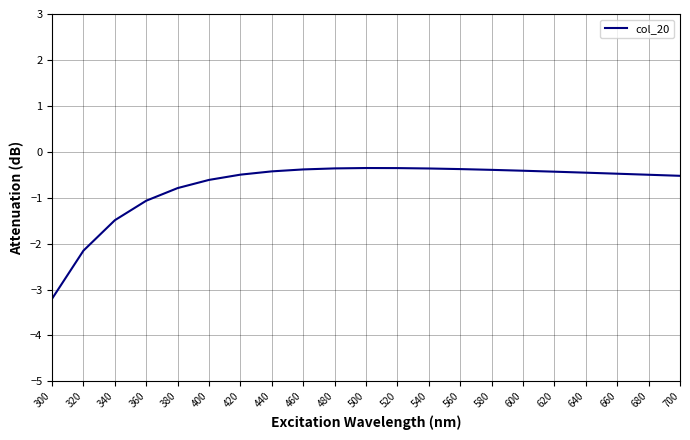

Which category has the lowest value across all series?

300